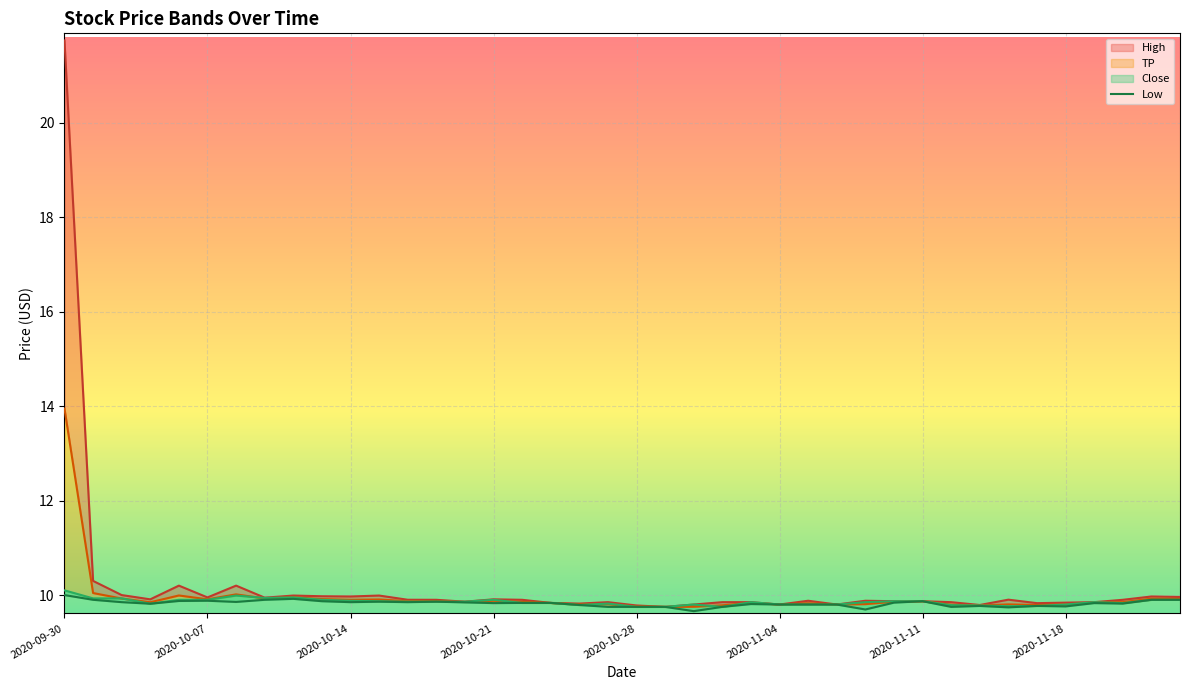

How many distinct data groups are displayed?

4